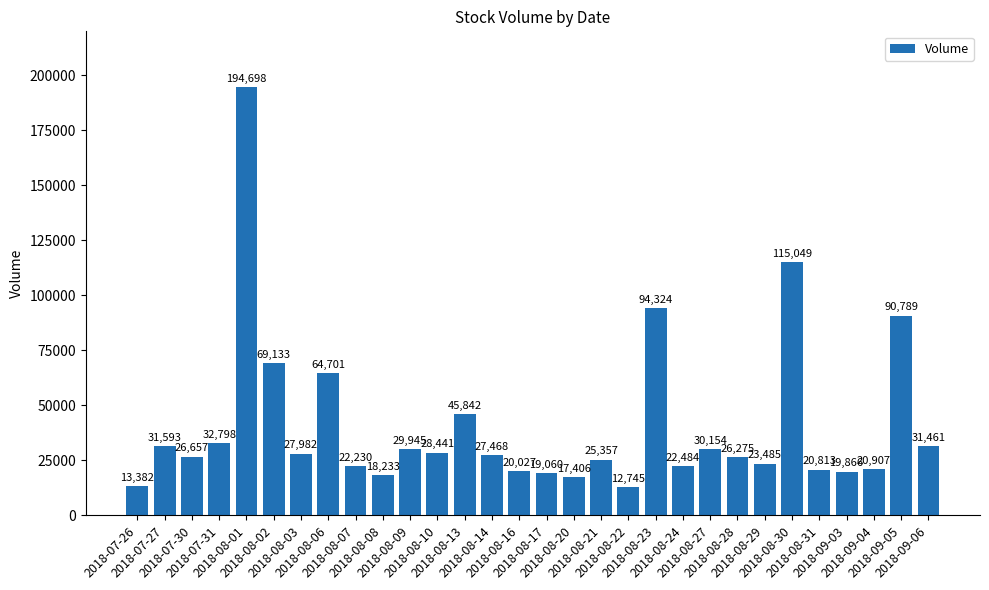

List the labels in order of value, largest first.

2018-08-01, 2018-08-30, 2018-08-23, 2018-09-05, 2018-08-02, 2018-08-06, 2018-08-13, 2018-07-31, 2018-07-27, 2018-09-06, 2018-08-27, 2018-08-09, 2018-08-10, 2018-08-03, 2018-08-14, 2018-07-30, 2018-08-28, 2018-08-21, 2018-08-29, 2018-08-24, 2018-08-07, 2018-09-04, 2018-08-31, 2018-08-16, 2018-09-03, 2018-08-17, 2018-08-08, 2018-08-20, 2018-07-26, 2018-08-22